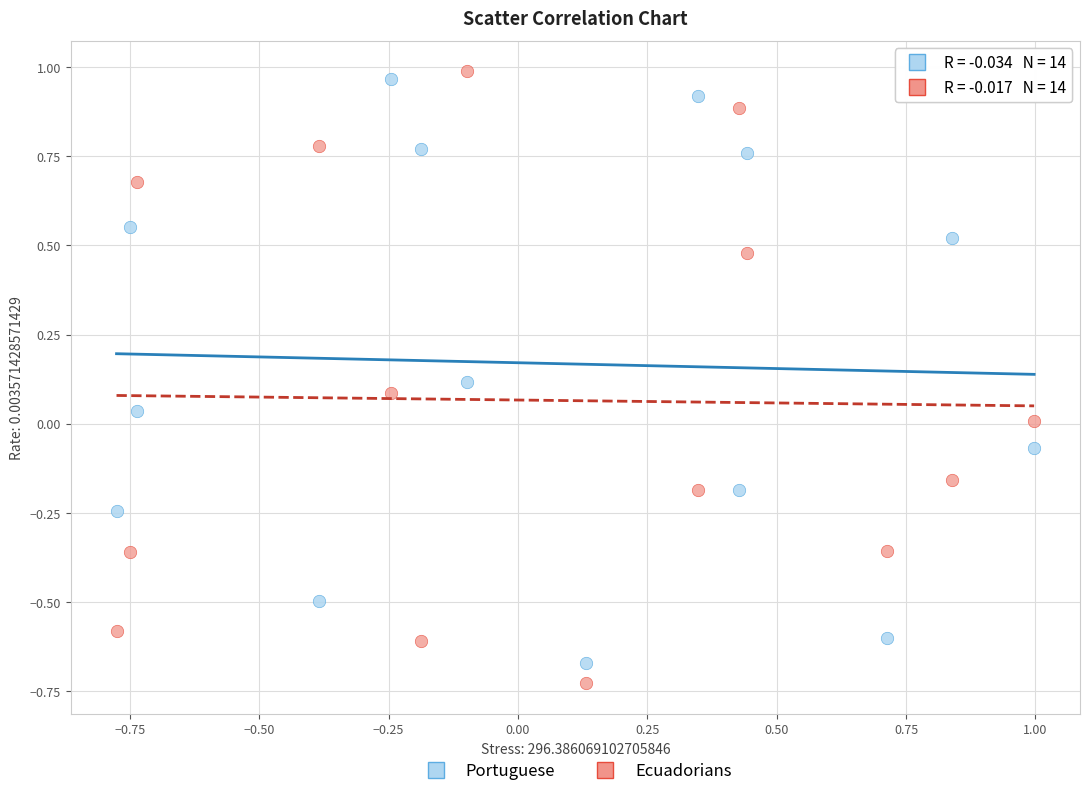

Which series contains the highest Y value?

Ecuadorians